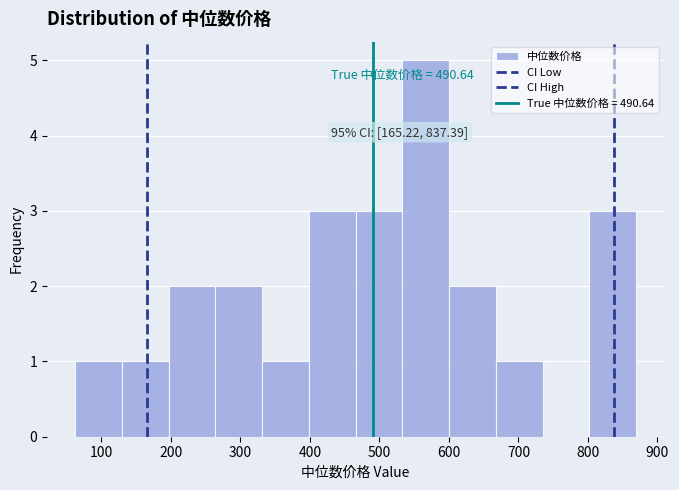

Which range on the x-axis has the tallest bar?

530 to 600